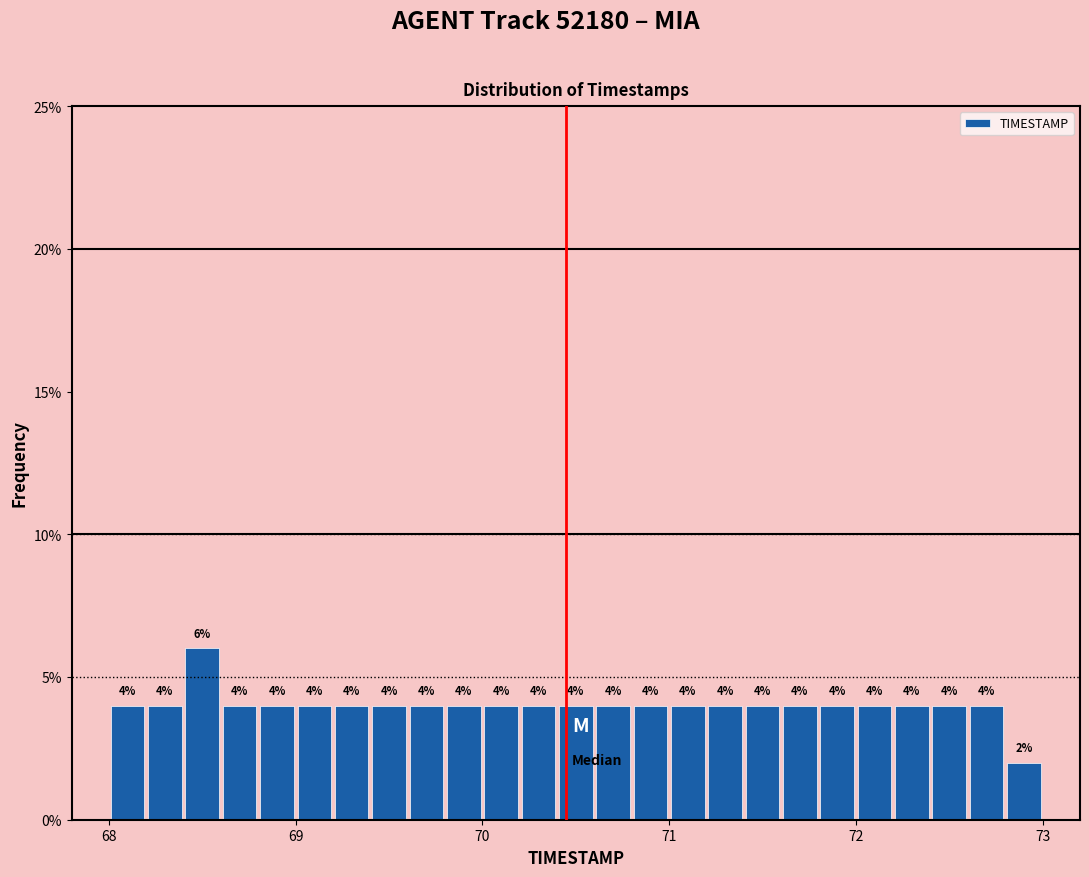

Around what value on the x-axis is the tallest bar? Give the approximate position of its centre, as read against the axis.

68.5